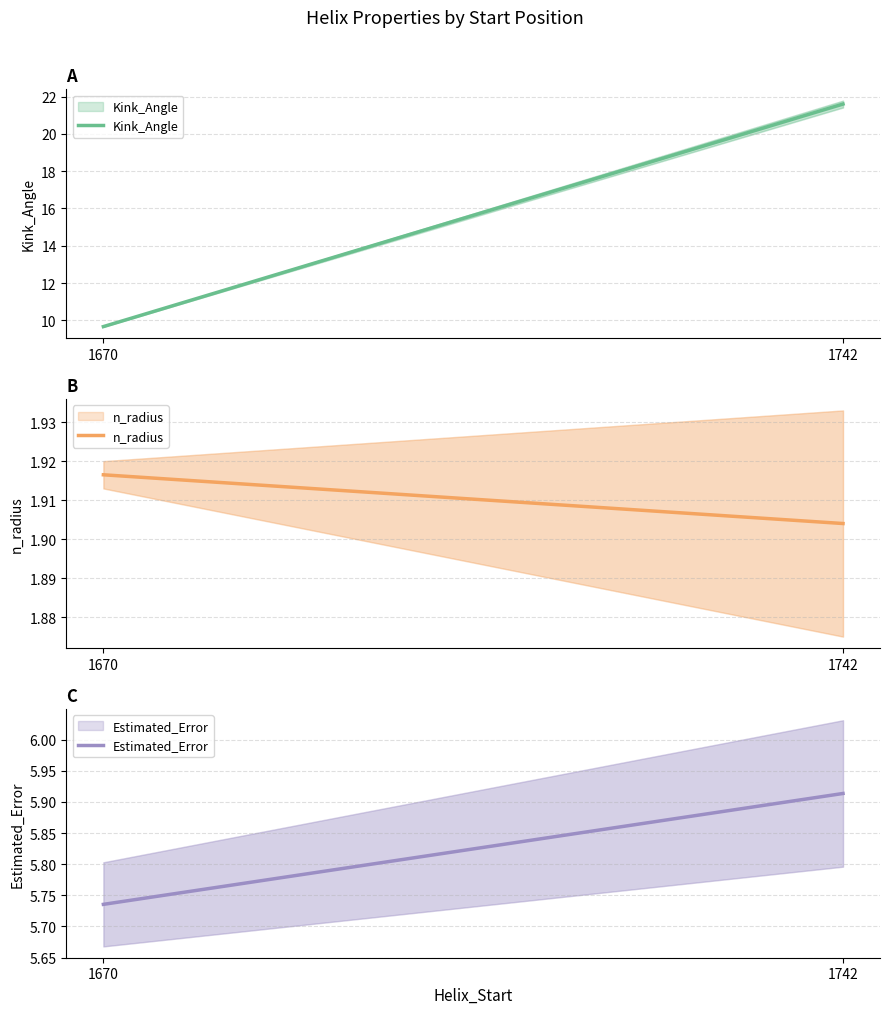

What value does the n_radius series have at 1670?

1.9